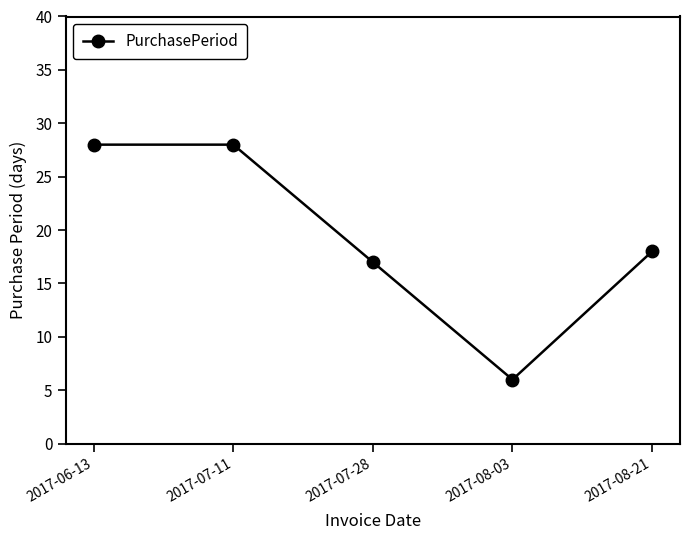

Reading right to left, what are all the values shown in this chart?

2017-08-21=18	2017-08-03=6	2017-07-28=17	2017-07-11=28	2017-06-13=28